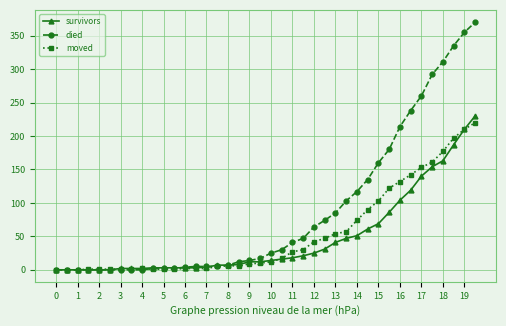

Which series has the largest range (max minus min)?

died